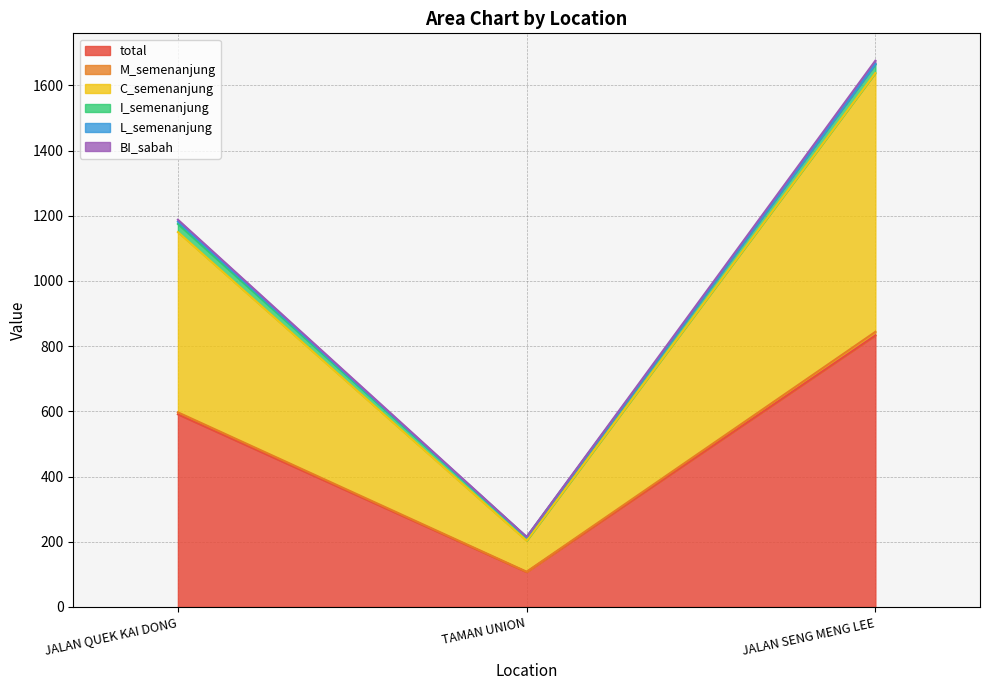

At which label does total reach its peak?

JALAN SENG MENG LEE